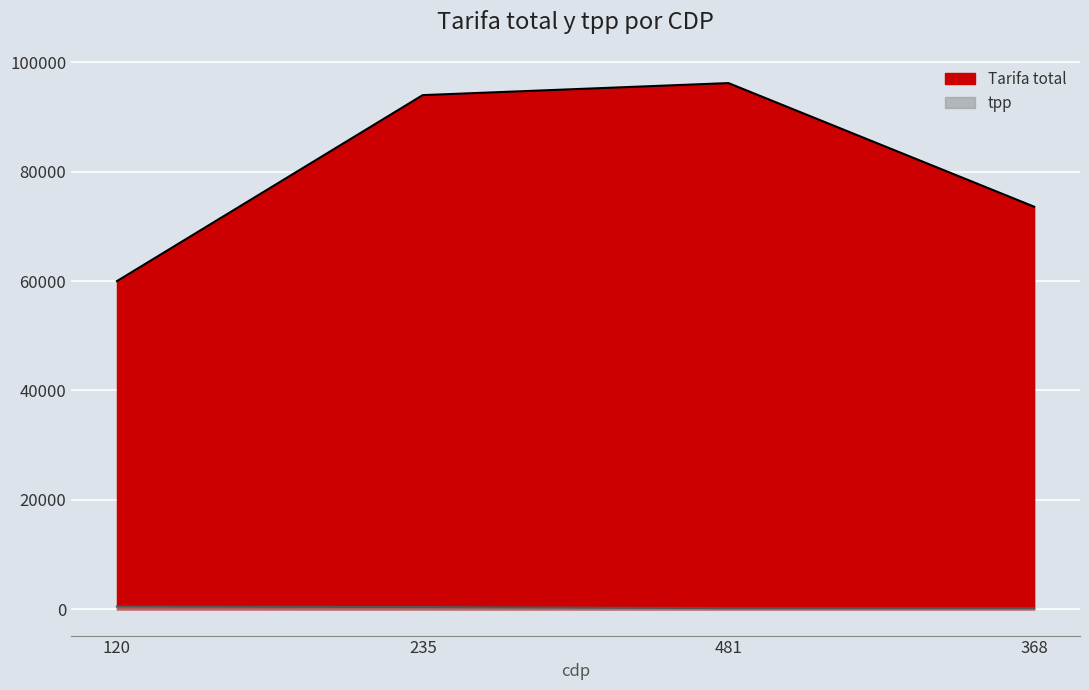

What is the difference between the second highest and minimum values in the tpp series?

200